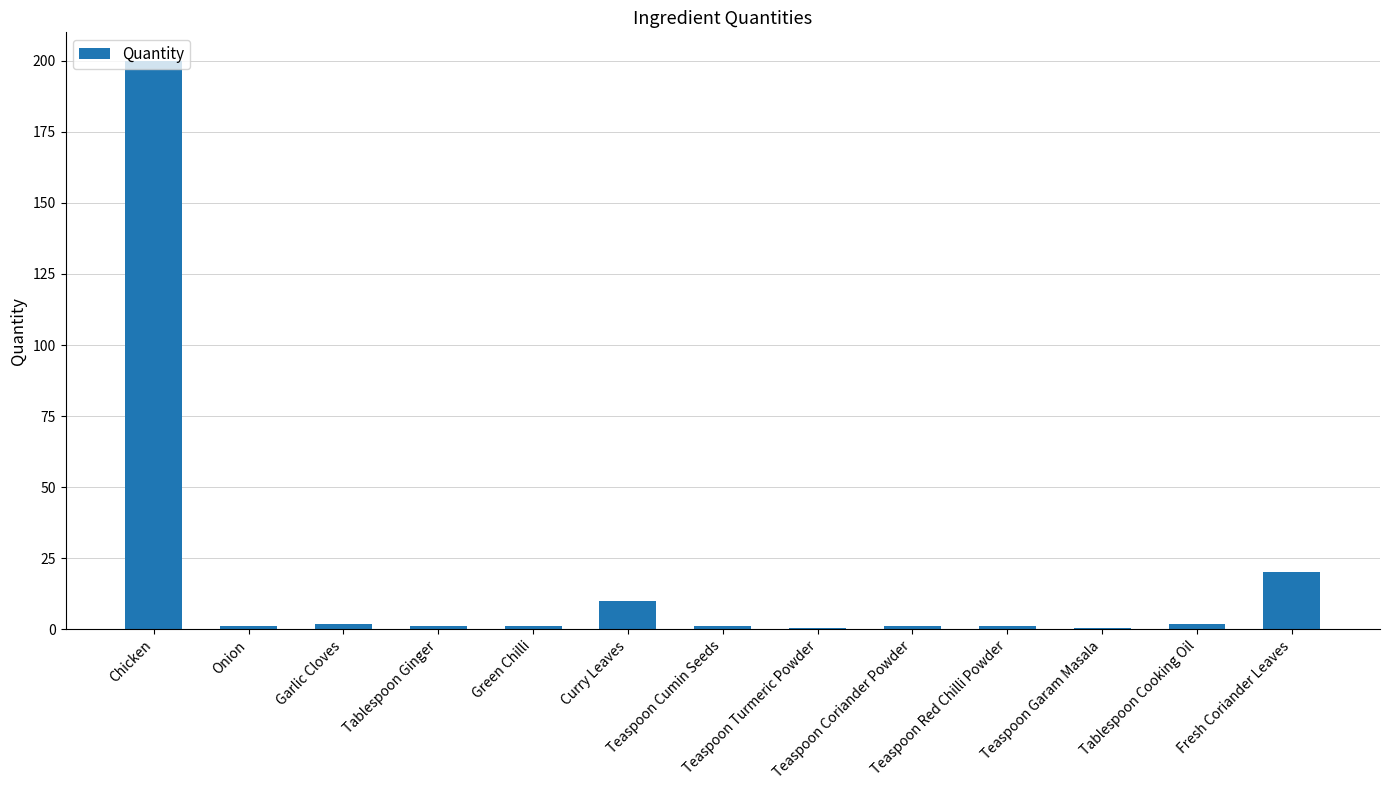

What is the sum of all values?

241.0